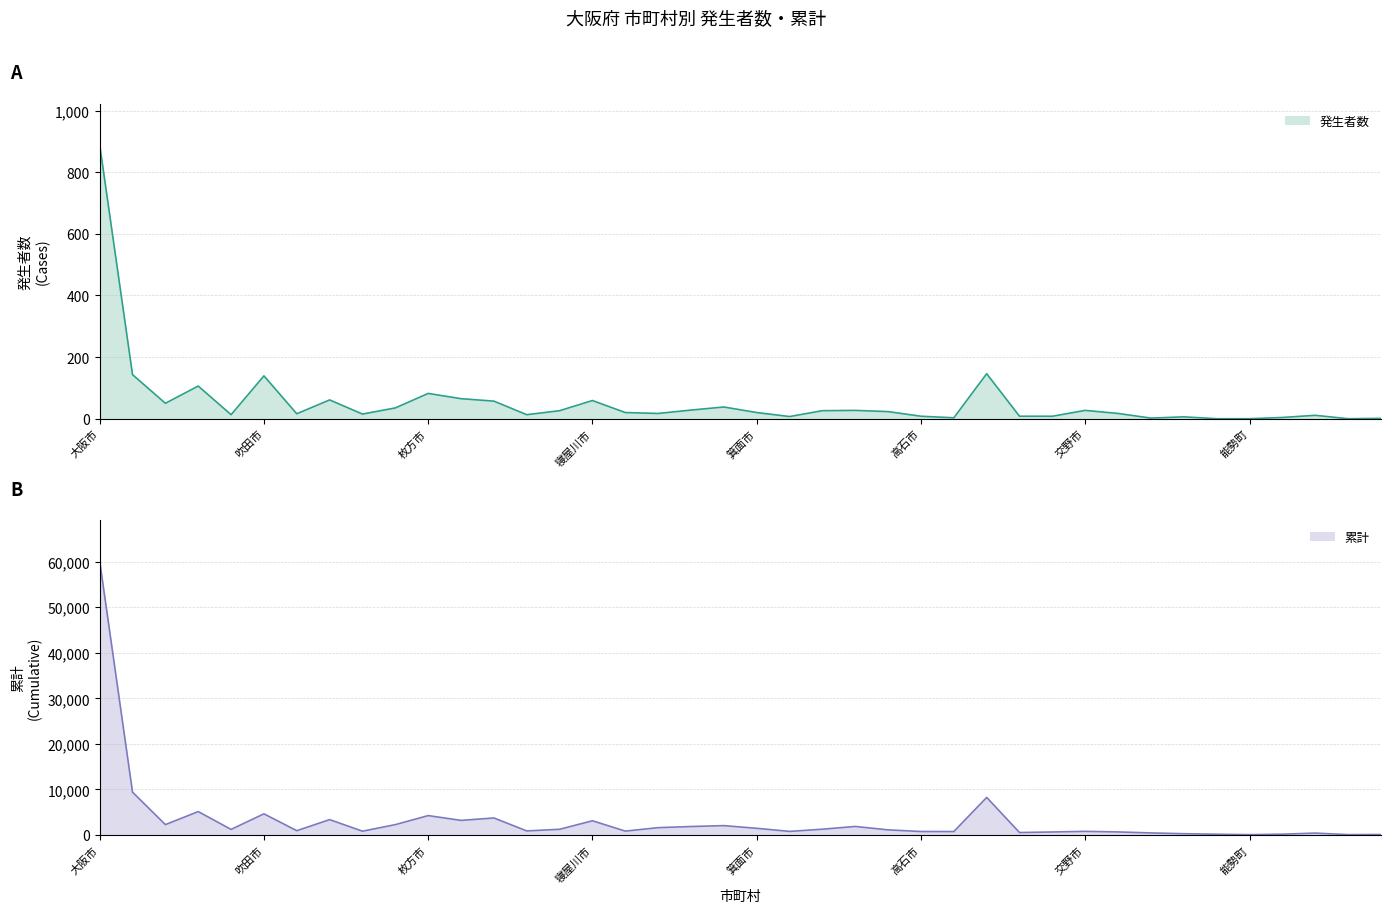

Reading left to right, what are all the values shown in this chart?

発生者数: 大阪市=889	堺市=143	岸和田市=50	豊中市=106	池田市=13	吹田市=139	泉大津市=16	高槻市=61	貝塚市=15	守口市=35	枚方市=82	茨木市=65	八尾市=57	泉佐野市=13	富田林市=26	寝屋川市=59	河内長野市=20	松原市=17	大東市=28	和泉市=38	箕面市=20	柏原市=7	羽曳野市=26	門真市=27	摂津市=23	高石市=8	藤井寺市=3	東大阪市=146	泉南市=8	四條畷市=8	交野市=27	大阪狭山市=17	阪南市=2	島本町=6	豊能町=0	能勢町=0	忠岡町=4	熊取町=11	田尻町=0	岬町=1
累計: 大阪市=60170	堺市=9389	岸和田市=2267	豊中市=5125	池田市=1212	吹田市=4635	泉大津市=932	高槻市=3360	貝塚市=823	守口市=2262	枚方市=4247	茨木市=3191	八尾市=3726	泉佐野市=878	富田林市=1239	寝屋川市=3109	河内長野市=839	松原市=1598	大東市=1845	和泉市=2045	箕面市=1453	柏原市=775	羽曳野市=1258	門真市=1862	摂津市=1110	高石市=753	藤井寺市=745	東大阪市=8239	泉南市=526	四條畷市=647	交野市=785	大阪狭山市=657	阪南市=439	島本町=270	豊能町=150	能勢町=61	忠岡町=164	熊取町=401	田尻町=67	岬町=92